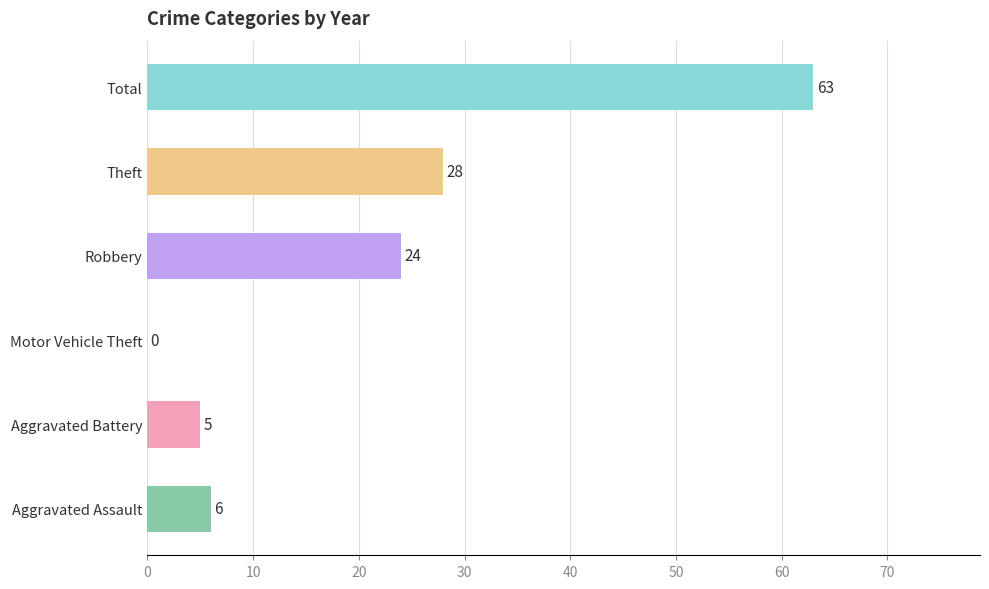

What is the change in value from Motor Vehicle Theft to Theft?

+28